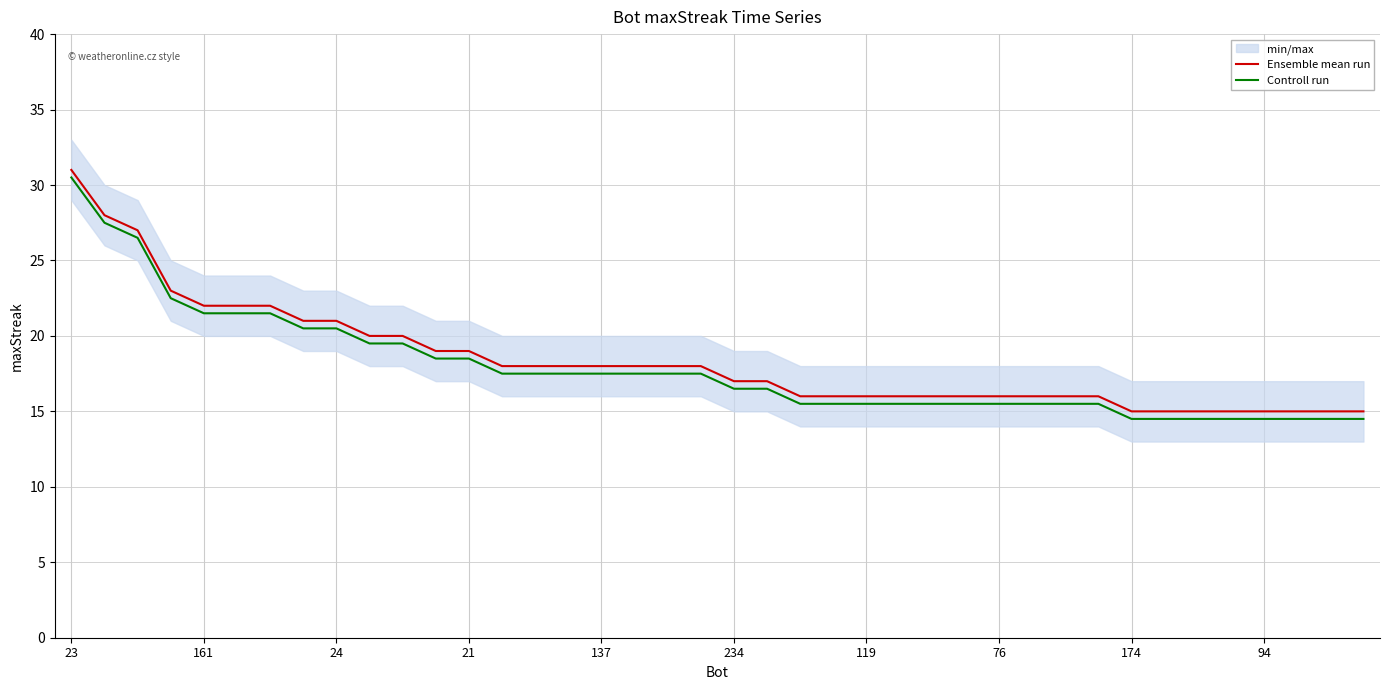

Does the chart display data point markers on the line(s)?

No